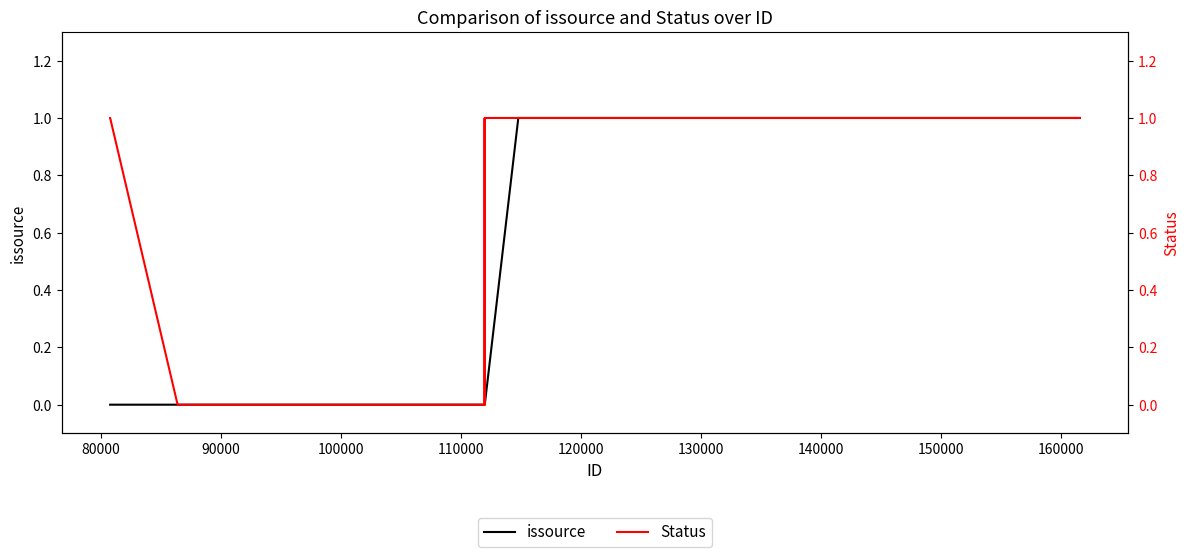

What is the value of the Status point at the 7th from the left?

1